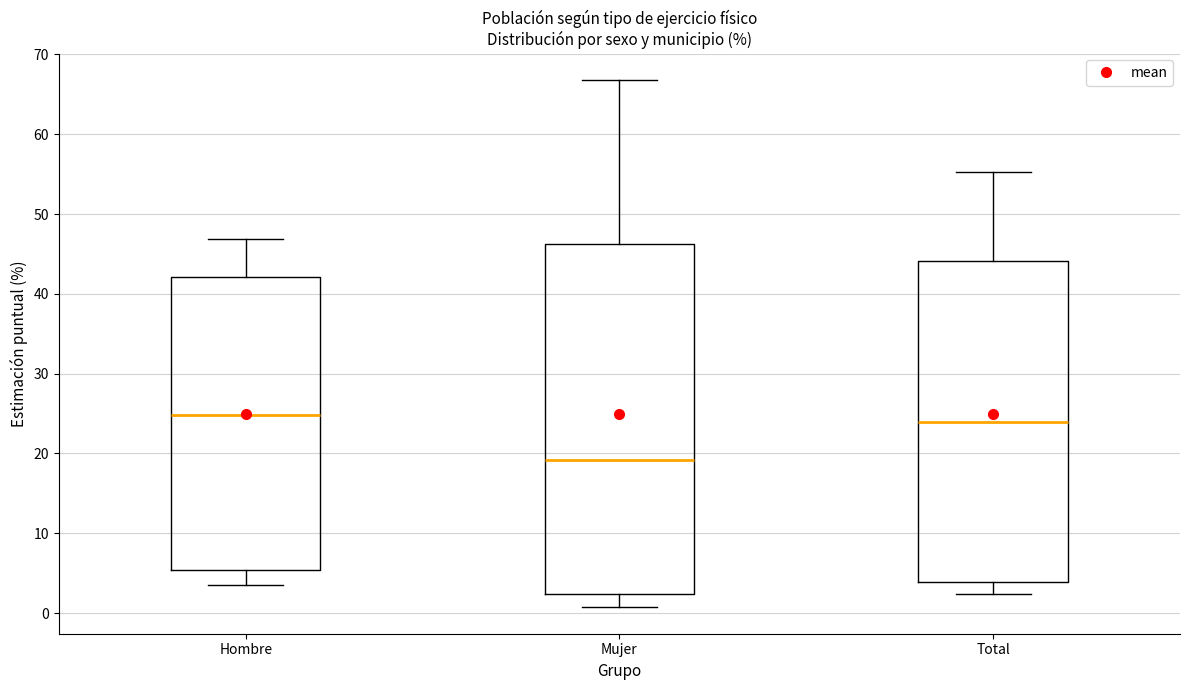

Which box's median line is the lowest?

Mujer